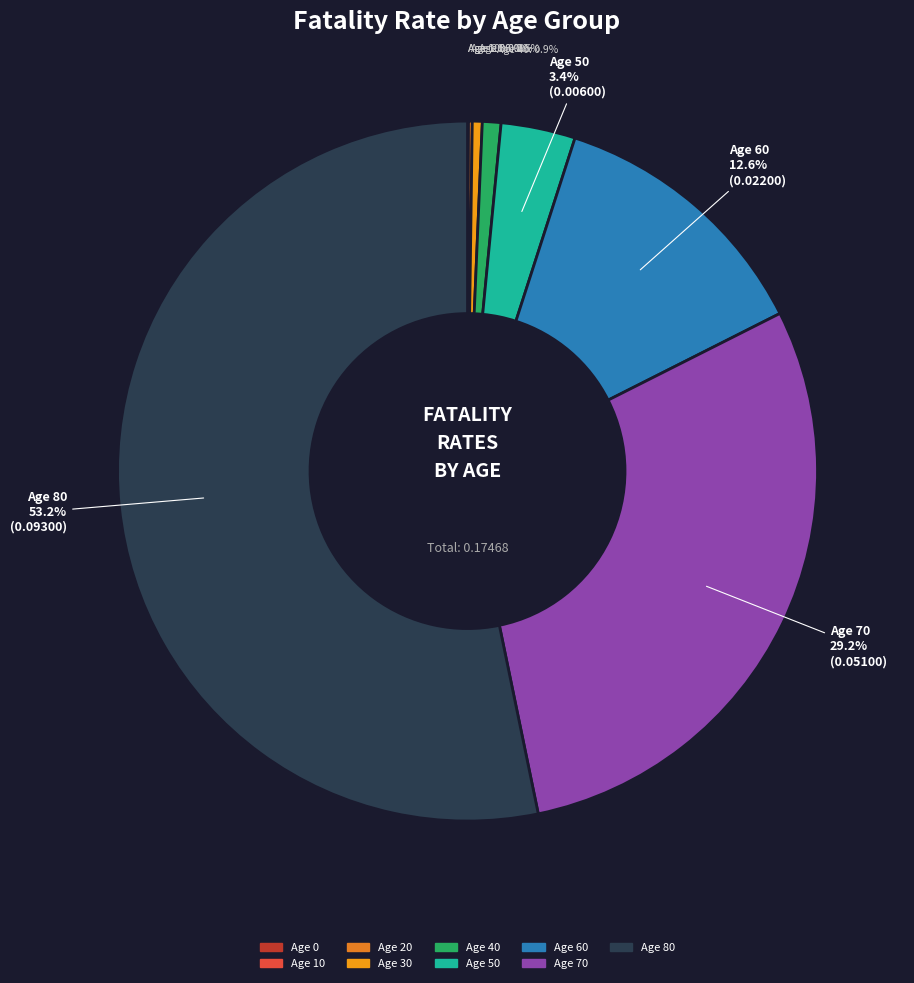

Rank the categories by value from highest to lowest.

80, 70, 60, 50, 40, 30, 20, 10, 0